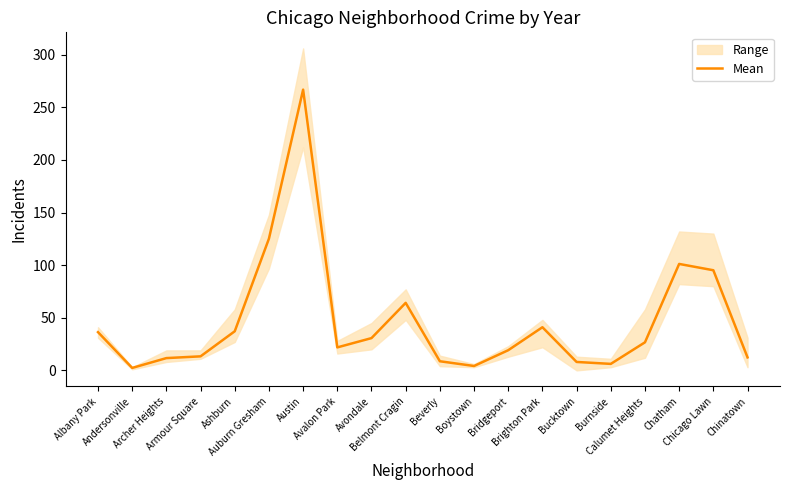

True or false: the data has more than 2 interior local peaks.

True